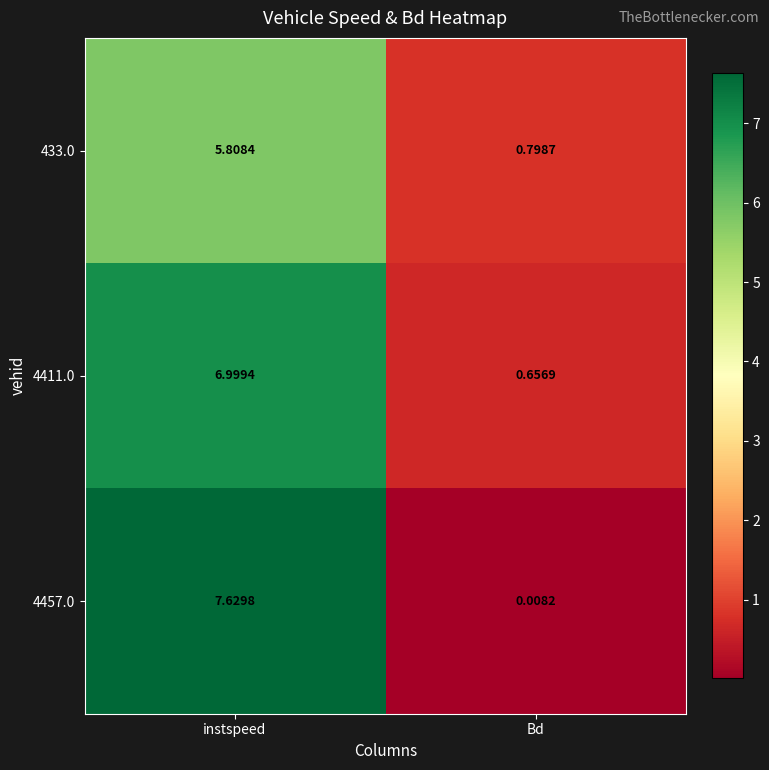

Which label corresponds to the largest value in the chart?

instspeed